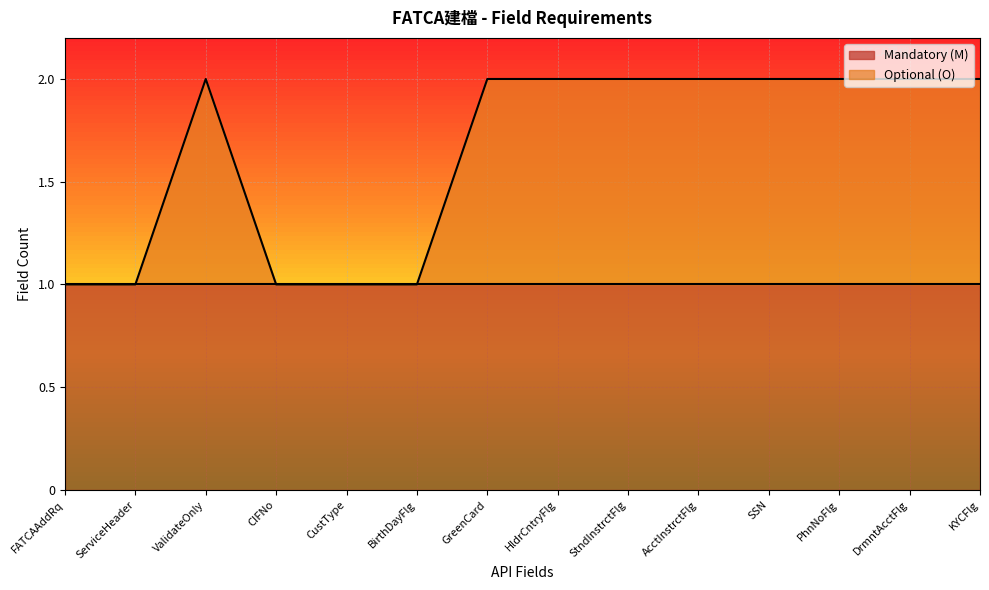

What is the ratio of the value at StndInstrctFlg to the value at FATCAAddRq?

2.0